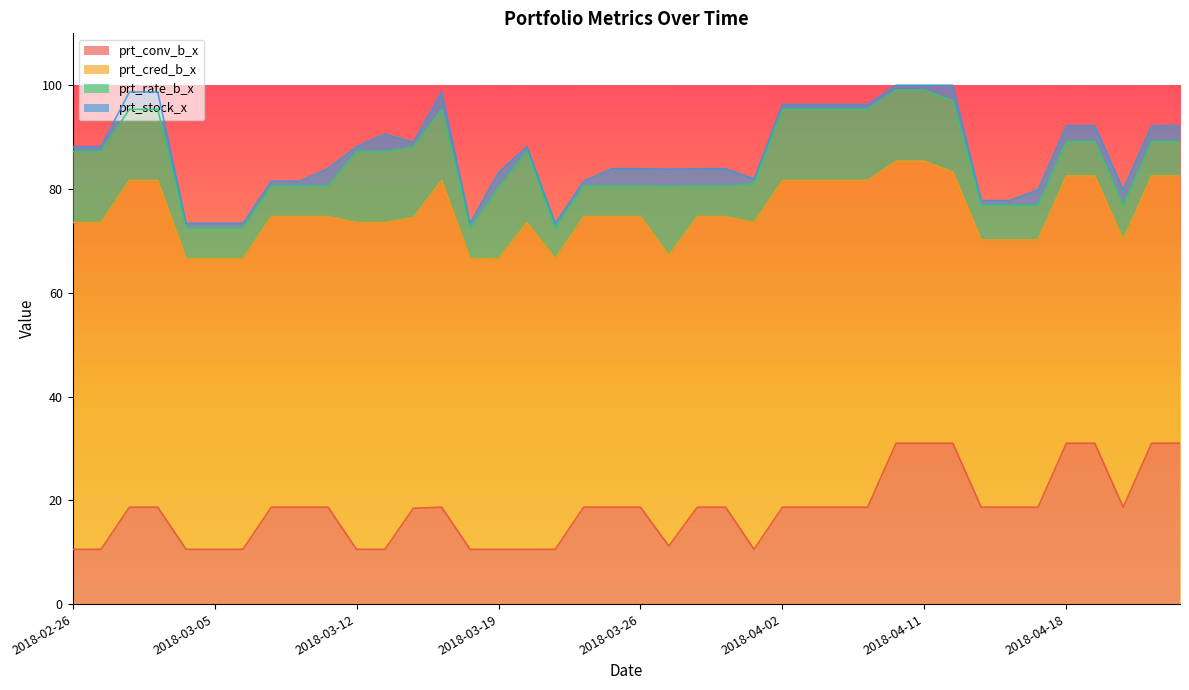

What is the greatest value displayed?

63.0